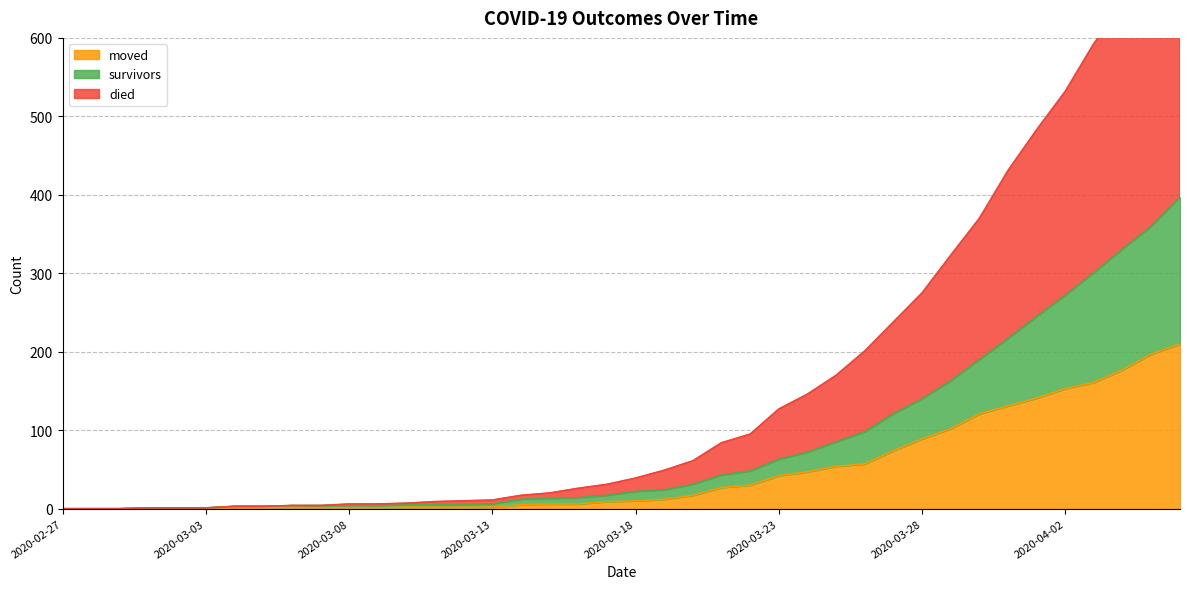

How many lines are shown in the chart?

3